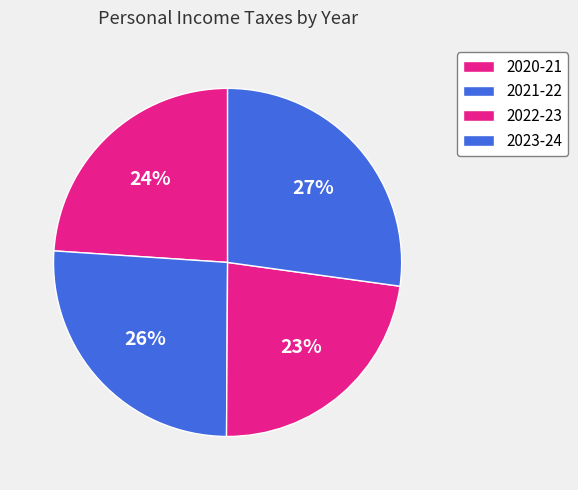

What is the largest slice in the pie chart?

2023-24